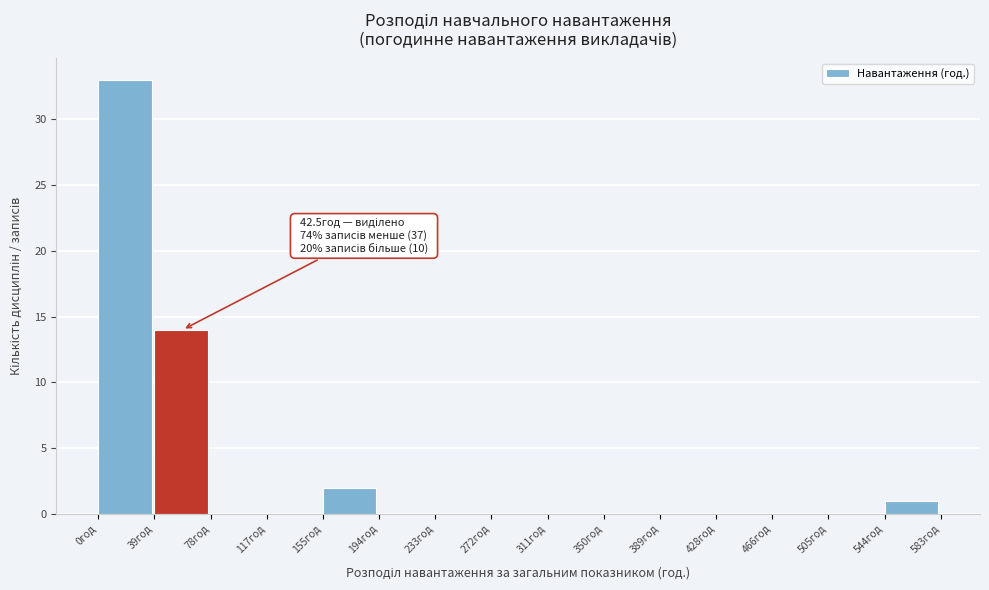

Which range on the x-axis has the tallest bar?

0 to 40